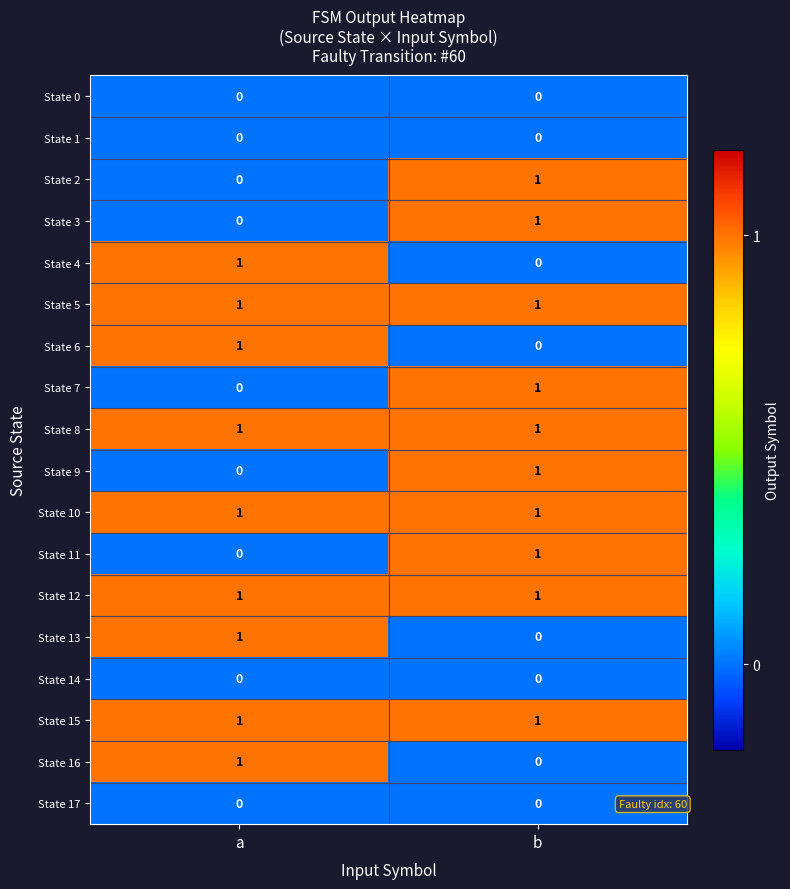

List the labels in order of State 2 value, smallest first.

a, b